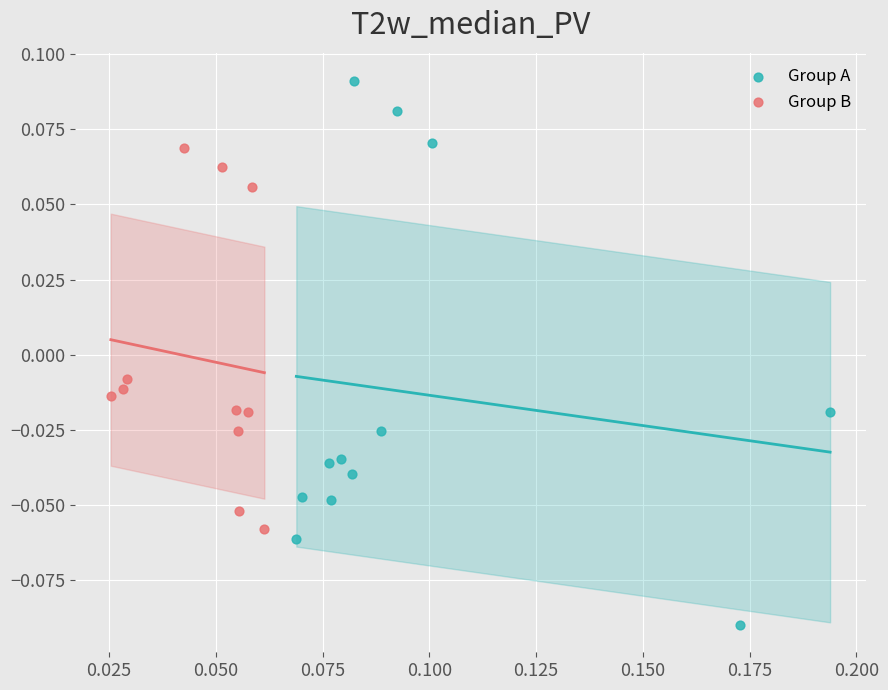

What are all the series names shown in the legend?

Group A, Group B